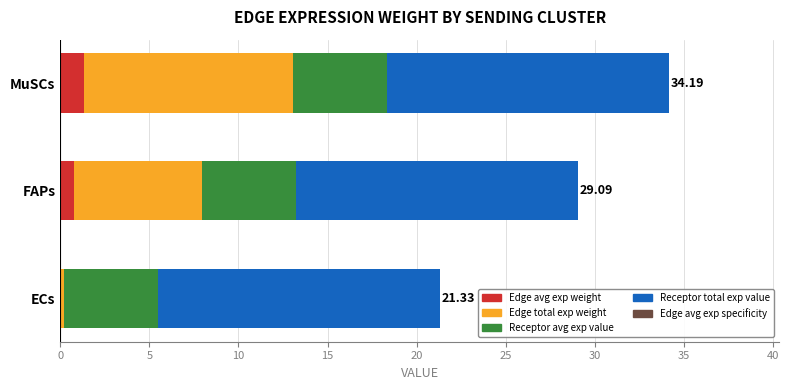

At which category is the sum across all series the highest?

MuSCs